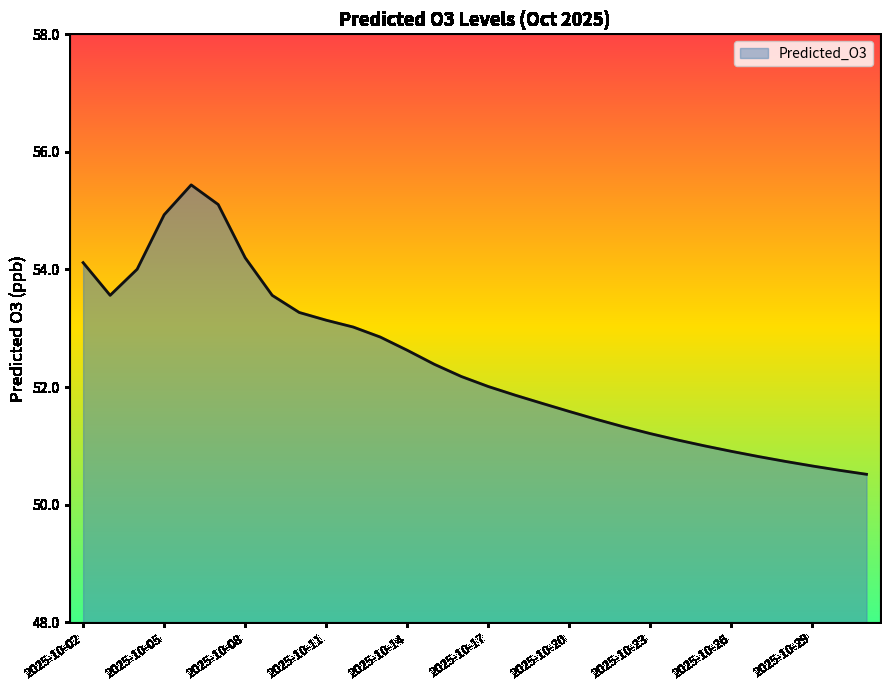

What is the greatest value displayed?

55.4